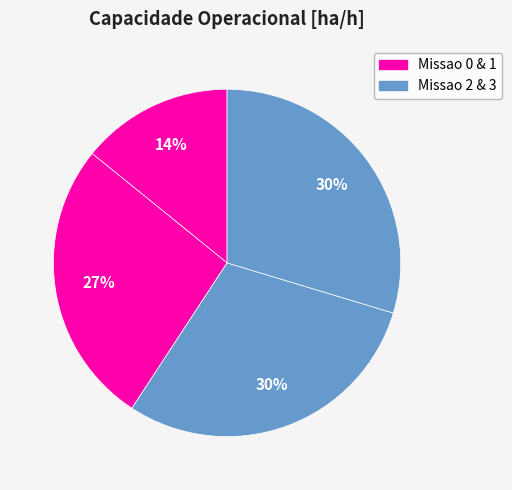

How many slices are in this pie chart?

4